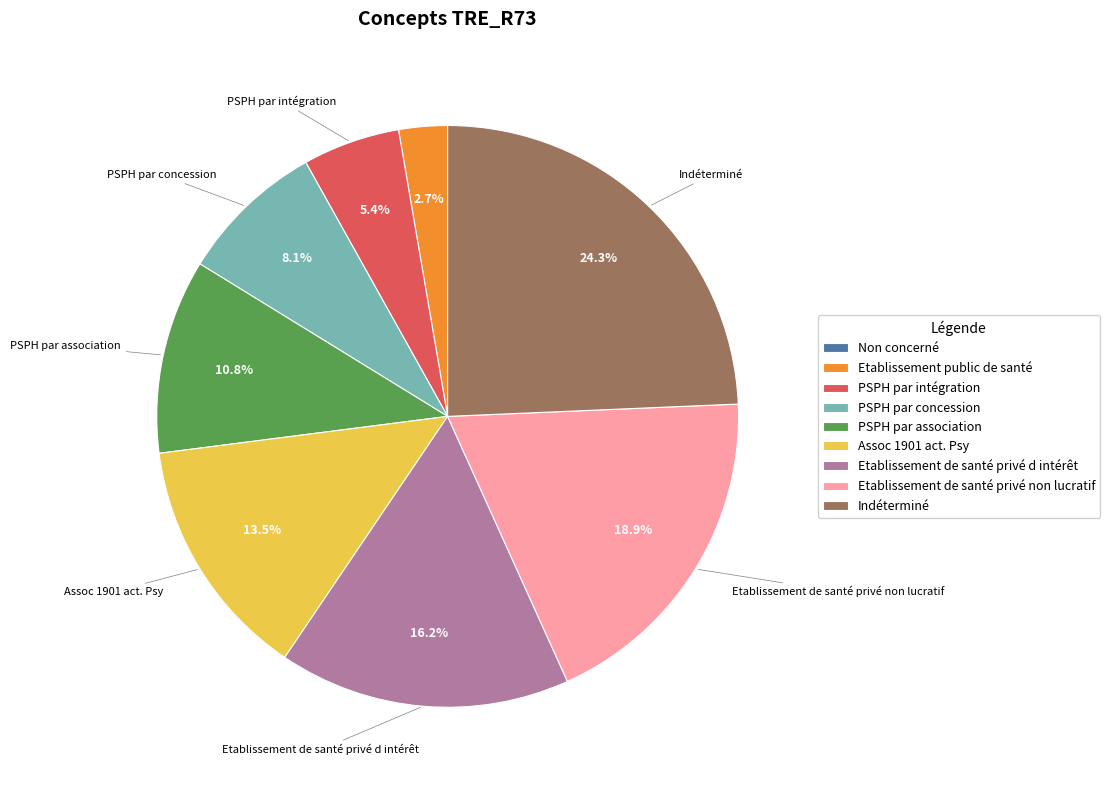

What is the ratio of the value at PSPH par association to the value at Indéterminé?

0.4